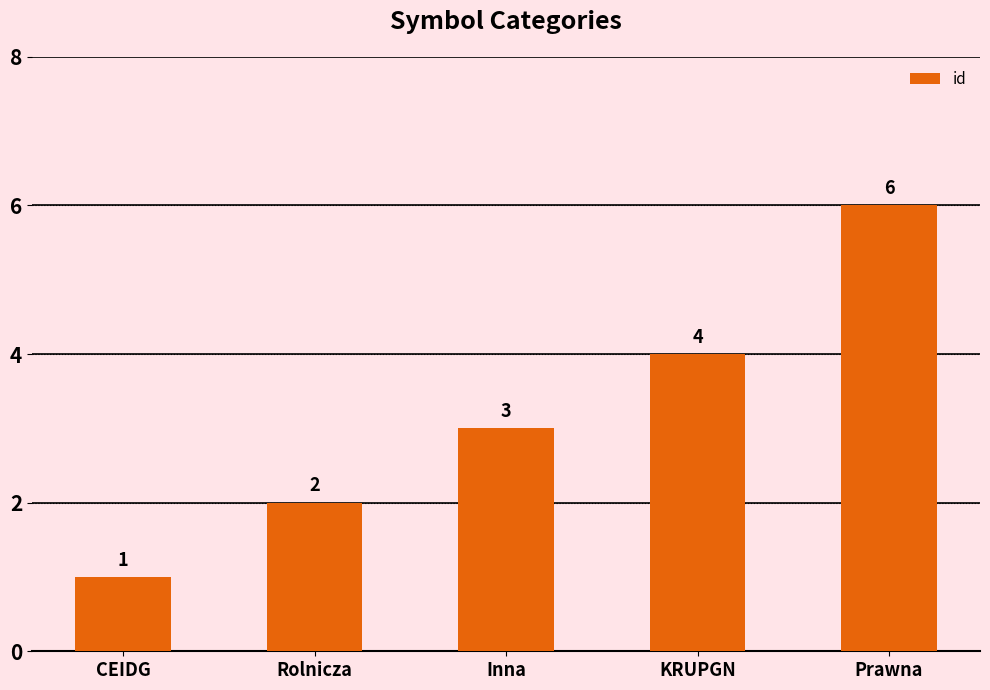

Reading right to left, what are all the values shown in this chart?

Prawna=6	KRUPGN=4	Inna=3	Rolnicza=2	CEIDG=1